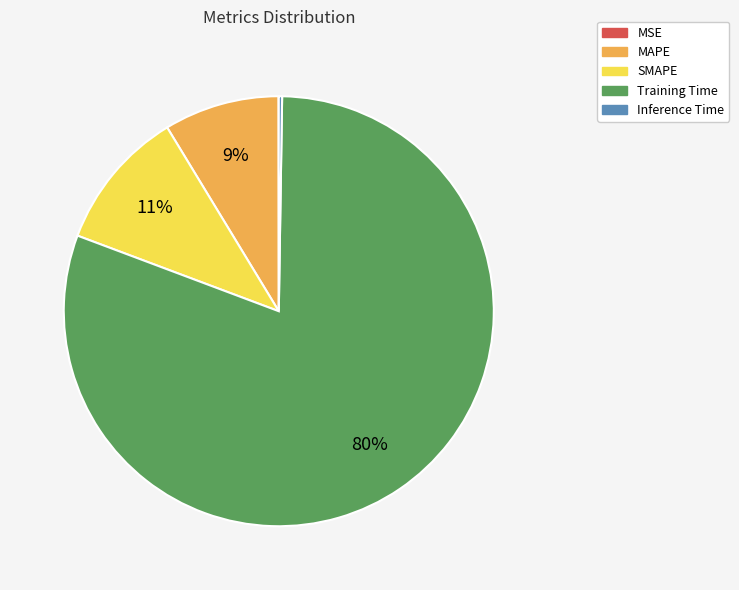

What is the largest slice in the pie chart?

Training Time